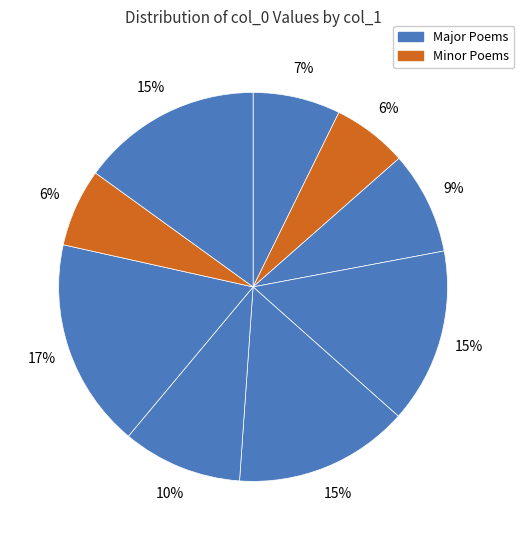

Count the number of slices in the pie.

9